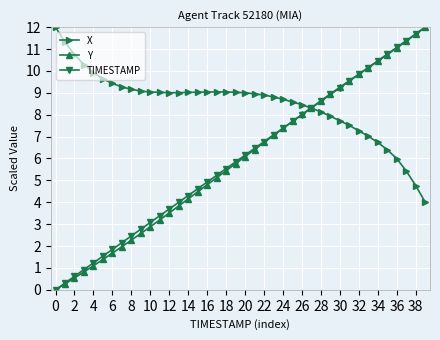

What are all the series names shown in the legend?

X, Y, TIMESTAMP